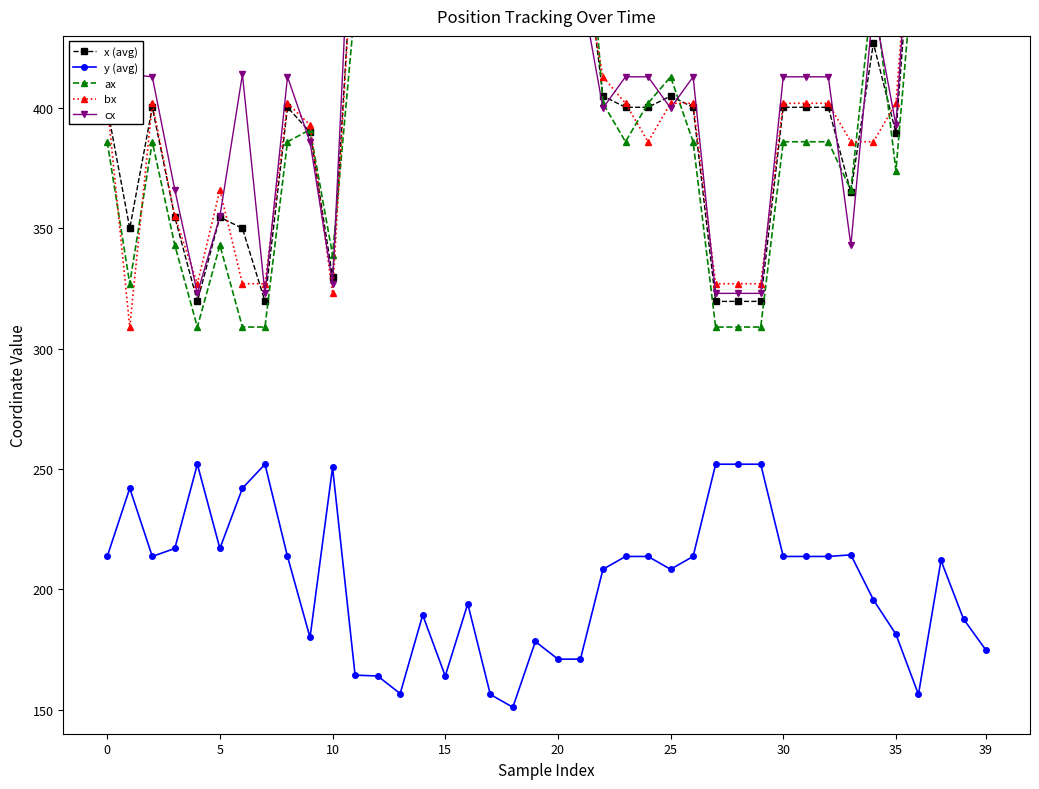

Reading left to right, transcribe all the data shown in this chart.

x (avg): 400.3	350.0	400.3	354.7	319.7	354.7	350.0	319.7	400.3	390.0	329.7	483.7	492.0	524.0	605.7	492.0	675.3	513.7	456.0	590.3	481.3	481.3	405.0	400.3	400.3	405.0	400.3	319.7	319.7	319.7	400.3	400.3	400.3	365.0	427.0	389.7	513.7	681.7	682.3	587.7
y (avg): 213.7	242.0	213.7	217.0	252.0	217.0	242.0	252.0	213.7	180.0	250.7	164.3	164.0	156.7	189.3	164.0	194.0	156.3	151.0	178.3	171.0	171.0	208.3	213.7	213.7	208.3	213.7	252.0	252.0	252.0	213.7	213.7	213.7	214.3	195.7	181.3	156.3	212.0	187.7	174.7
ax: 386.0	327.0	386.0	343.0	309.0	343.0	309.0	309.0	386.0	391.0	339.0	443.0	484.0	527.0	660.0	484.0	660.0	484.0	440.0	653.0	452.0	528.0	402.0	386.0	402.0	413.0	386.0	309.0	309.0	309.0	386.0	386.0	386.0	366.0	452.0	374.0	484.0	677.0	694.0	560.0
bx: 402.0	309.0	402.0	355.0	327.0	366.0	327.0	327.0	402.0	393.0	323.0	484.0	528.0	485.0	528.0	528.0	677.0	533.0	464.0	585.0	464.0	464.0	413.0	402.0	386.0	402.0	402.0	327.0	327.0	327.0	402.0	402.0	402.0	386.0	386.0	402.0	524.0	689.0	669.0	597.0
cx: 413.0	414.0	413.0	366.0	323.0	355.0	414.0	323.0	413.0	386.0	327.0	524.0	464.0	560.0	629.0	464.0	689.0	524.0	464.0	533.0	528.0	452.0	400.0	413.0	413.0	400.0	413.0	323.0	323.0	323.0	413.0	413.0	413.0	343.0	443.0	393.0	533.0	679.0	684.0	606.0